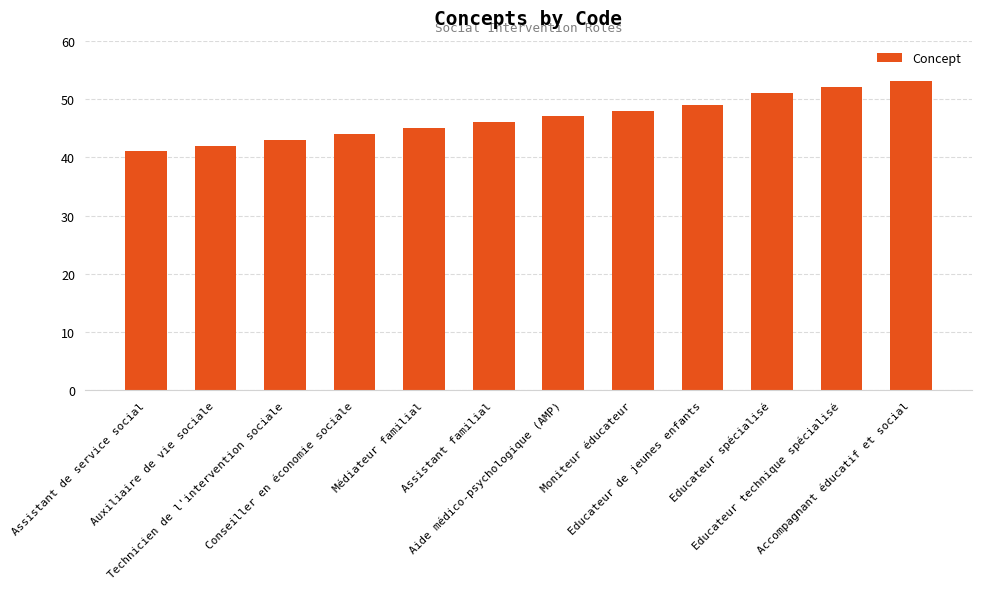

What is the ratio of the value at Assistant familial to the value at Accompagnant éducatif et social?

0.9